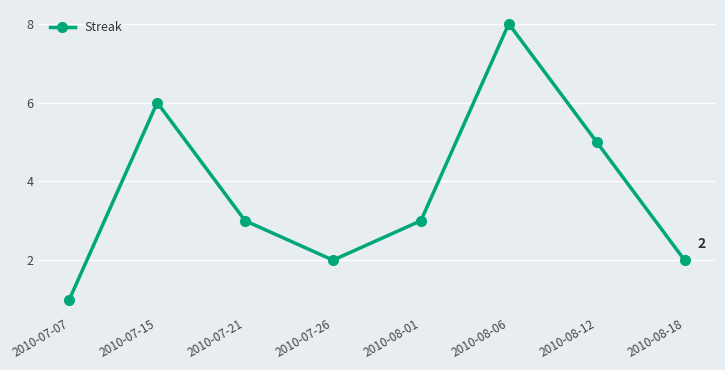

What is the smallest value displayed?

1